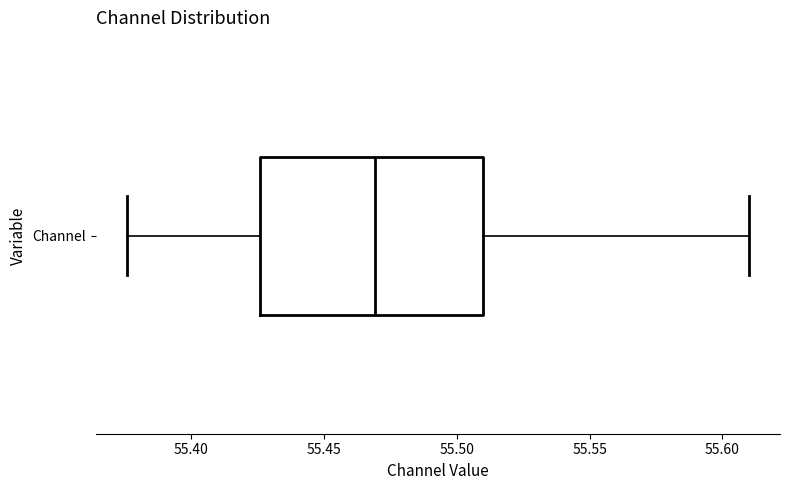

Where is the right edge of the box for Channel on the x-axis? The values are not printed on the chart, so give them approximately, as read against the axis.

55.510